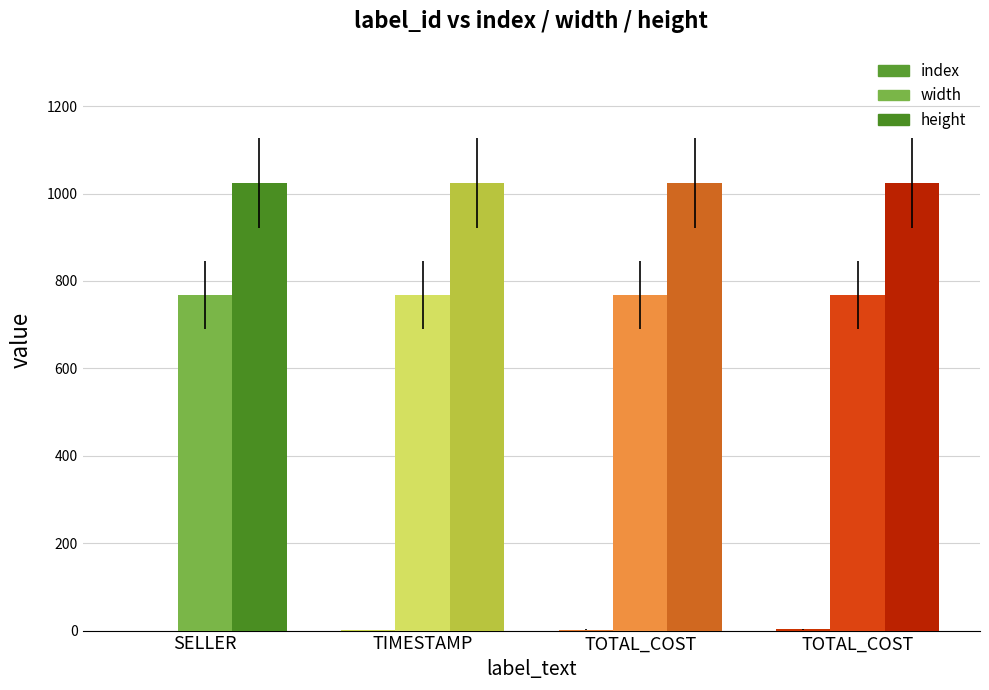

How many categories are shown in the chart?

4